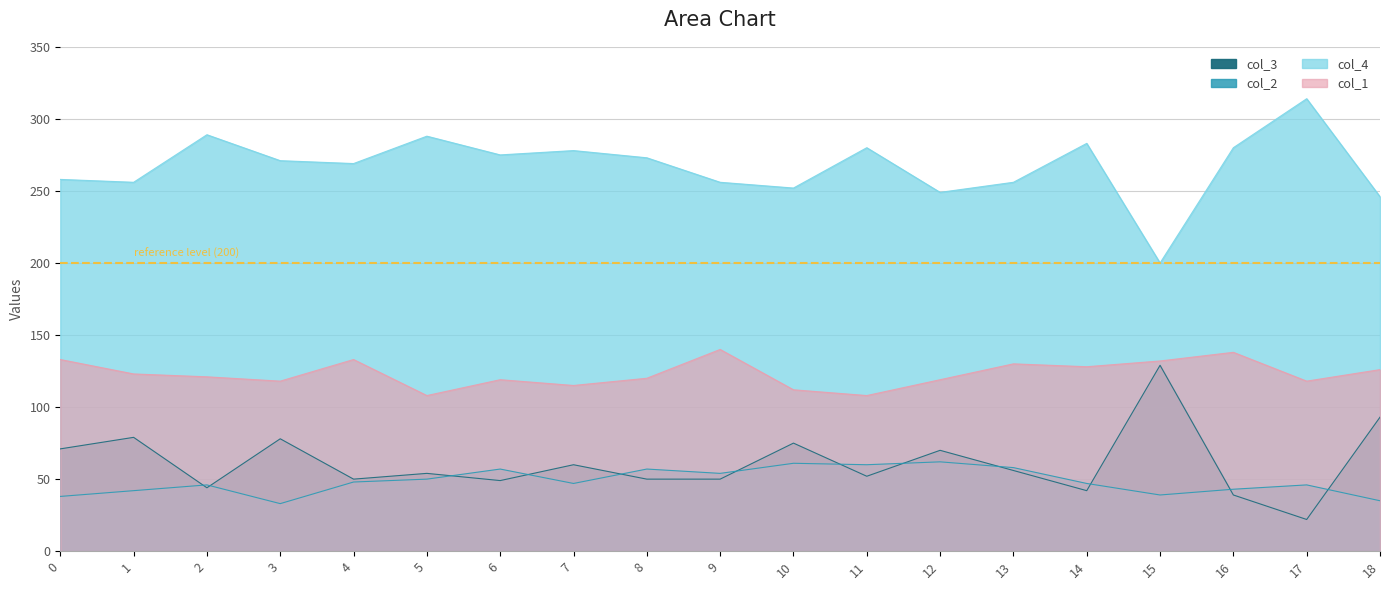

True or false: col_1 has more than 1 interior local peaks.

True